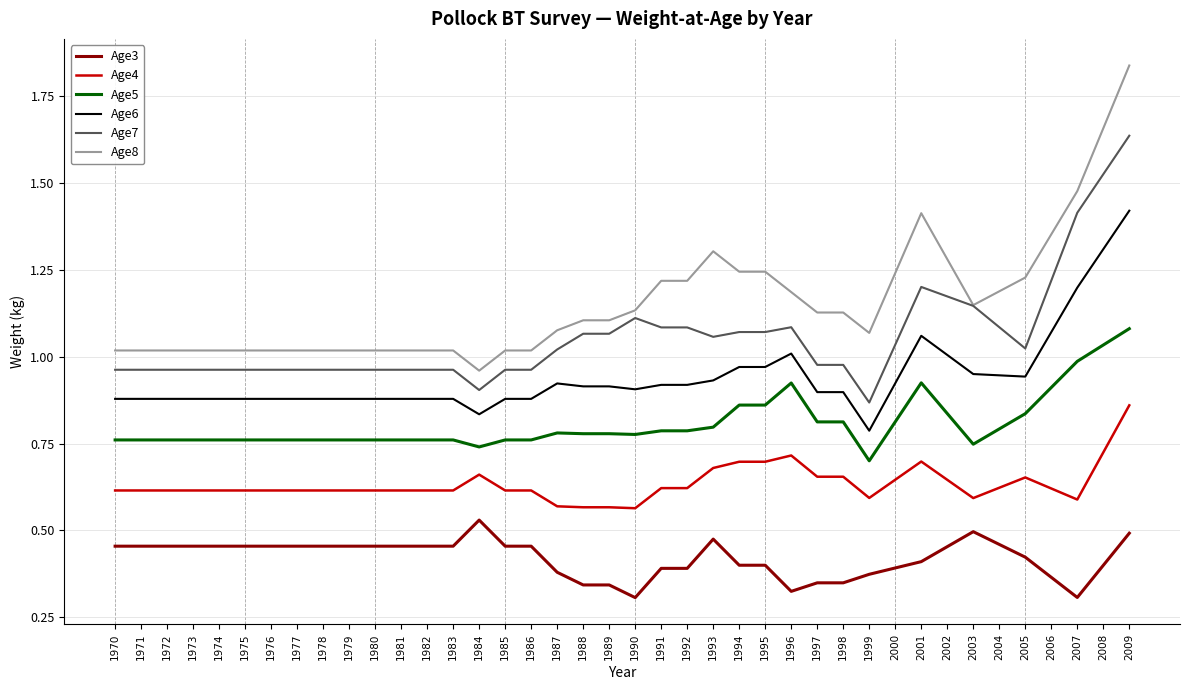

True or false: Age6 and Age3 cross at least once.

False